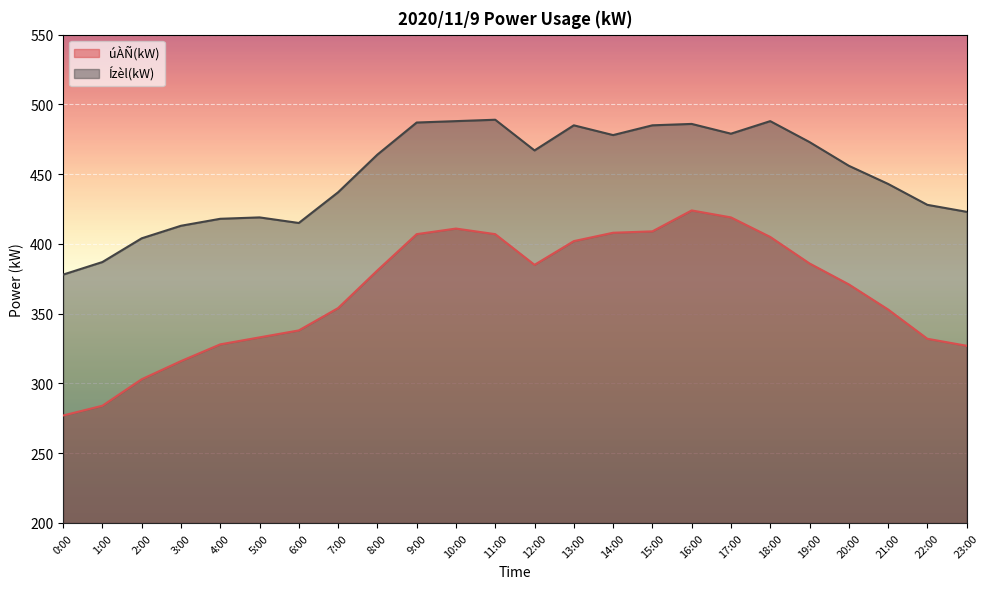

How many interior local valleys does the Ízèl(kW) series have?

4